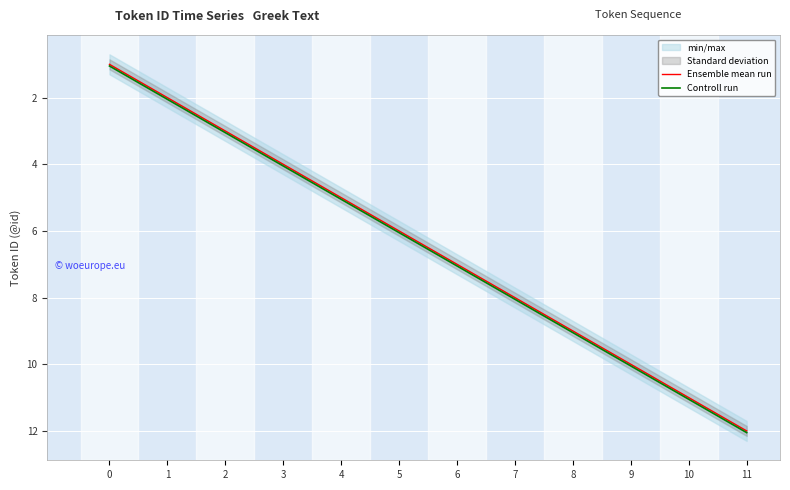

Which category has the highest value in the Ensemble mean run series?

11